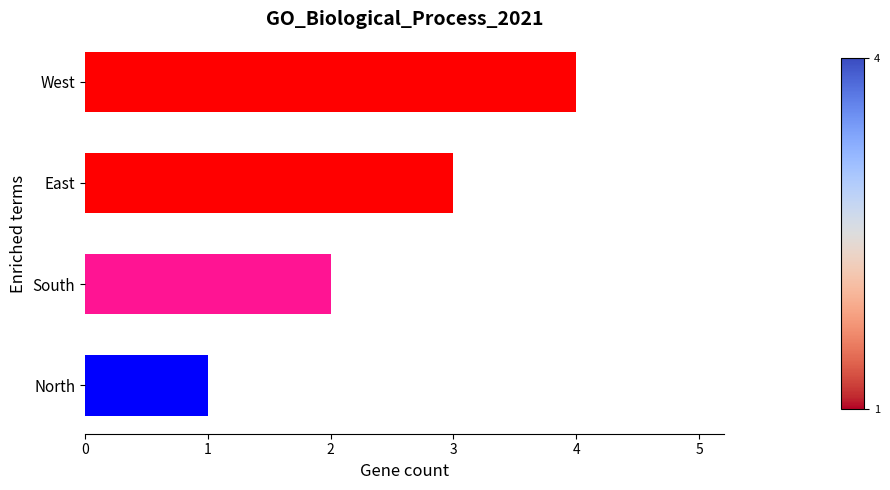

Does the chart contain any negative values?

No